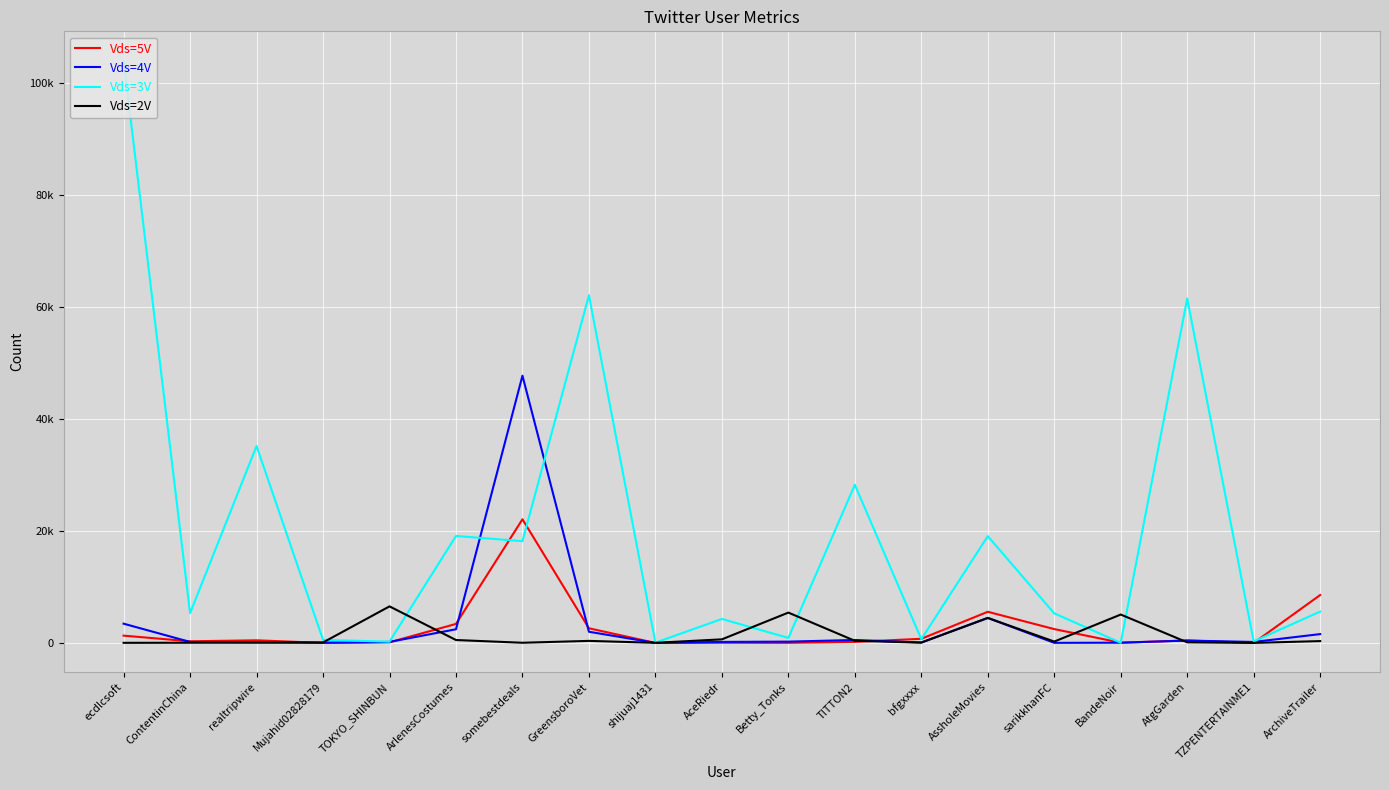

Reading left to right, extract all data points from this chart.

Vds=5V: ecdlcsoft=1308	ContentinChina=297	realtripwire=474	Mujahid02828179=10	TOKYO_SHINBUN=119	ArlenesCostumes=3404	somebestdeals=22106	GreensboroVet=2624	shijuaj1431=5	AceRiedr=38	Betty_Tonks=21	TITTON2=193	bfgxxxx=746	AssholeMovies=5572	sarikkhanFC=2477	BandeNoir=46	AtgGarden=443	TZPENTERTAINME1=9	ArchiveTrailer=8567
Vds=4V: ecdlcsoft=3447	ContentinChina=181	realtripwire=101	Mujahid02828179=44	TOKYO_SHINBUN=184	ArlenesCostumes=2447	somebestdeals=47771	GreensboroVet=2002	shijuaj1431=15	AceRiedr=188	Betty_Tonks=239	TITTON2=532	bfgxxxx=83	AssholeMovies=4475	sarikkhanFC=21	BandeNoir=50	AtgGarden=428	TZPENTERTAINME1=181	ArchiveTrailer=1584
Vds=3V: ecdlcsoft=104116	ContentinChina=5333	realtripwire=35198	Mujahid02828179=553	TOKYO_SHINBUN=226	ArlenesCostumes=19127	somebestdeals=18194	GreensboroVet=62146	shijuaj1431=58	AceRiedr=4290	Betty_Tonks=899	TITTON2=28271	bfgxxxx=677	AssholeMovies=19092	sarikkhanFC=5289	BandeNoir=32	AtgGarden=61573	TZPENTERTAINME1=277	ArchiveTrailer=5604
Vds=2V: ecdlcsoft=24	ContentinChina=43	realtripwire=68	Mujahid02828179=90	TOKYO_SHINBUN=6538	ArlenesCostumes=526	somebestdeals=37	GreensboroVet=371	shijuaj1431=28	AceRiedr=646	Betty_Tonks=5427	TITTON2=384	bfgxxxx=65	AssholeMovies=4472	sarikkhanFC=248	BandeNoir=5080	AtgGarden=114	TZPENTERTAINME1=11	ArchiveTrailer=334